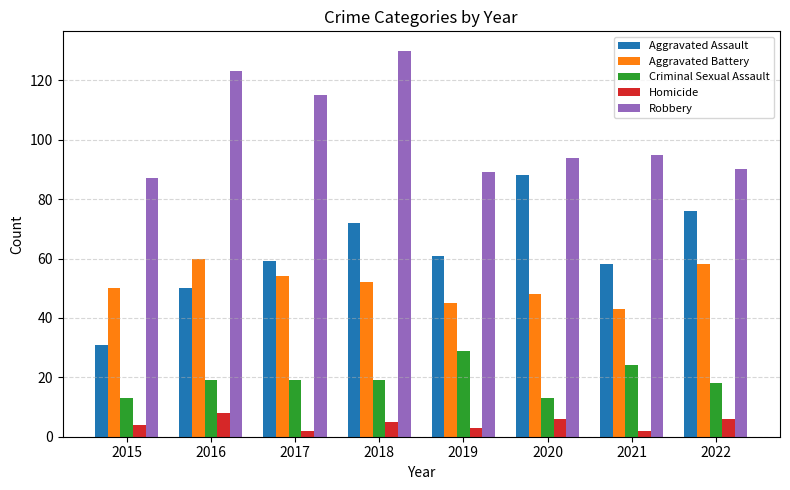

Is it true that Robbery equals 158 at 2022?

False